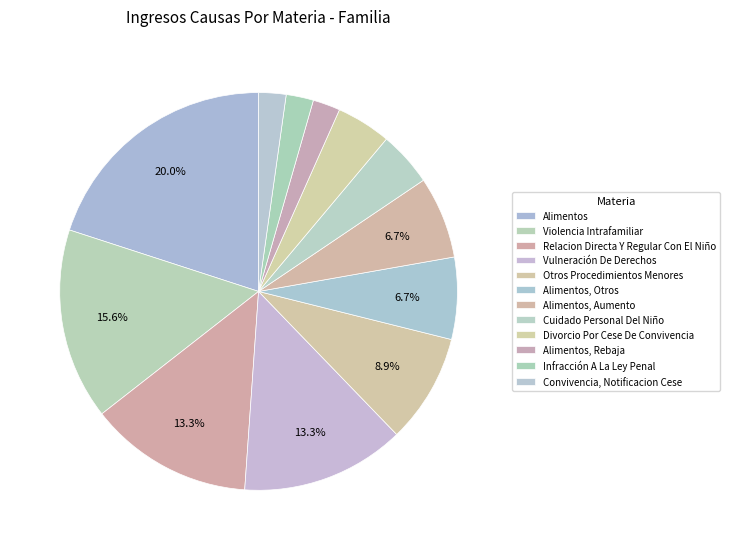

Is it true that Cuidado Personal Del Niño is 1% of the pie?

False